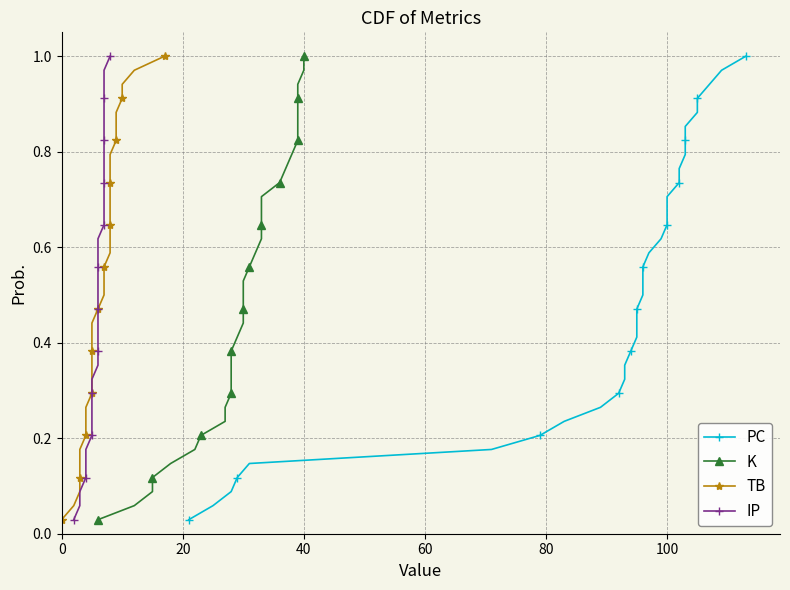

Reading left to right, transcribe all the data shown in this chart.

PC: 0.0	0.1	0.1	0.1	0.1	0.2	0.2	0.2	0.3	0.3	0.3	0.4	0.4	0.4	0.4	0.5	0.5	0.5	0.6	0.6	0.6	0.6	0.7	0.7	0.7	0.8	0.8	0.8	0.9	0.9	0.9	0.9	1.0	1.0
K: 0.0	0.1	0.1	0.1	0.1	0.2	0.2	0.2	0.3	0.3	0.3	0.4	0.4	0.4	0.4	0.5	0.5	0.5	0.6	0.6	0.6	0.6	0.7	0.7	0.7	0.8	0.8	0.8	0.9	0.9	0.9	0.9	1.0	1.0
TB: 0.0	0.1	0.1	0.1	0.1	0.2	0.2	0.2	0.3	0.3	0.3	0.4	0.4	0.4	0.4	0.5	0.5	0.5	0.6	0.6	0.6	0.6	0.7	0.7	0.7	0.8	0.8	0.8	0.9	0.9	0.9	0.9	1.0	1.0
IP: 0.0	0.1	0.1	0.1	0.1	0.2	0.2	0.2	0.3	0.3	0.3	0.4	0.4	0.4	0.4	0.5	0.5	0.5	0.6	0.6	0.6	0.6	0.7	0.7	0.7	0.8	0.8	0.8	0.9	0.9	0.9	0.9	1.0	1.0